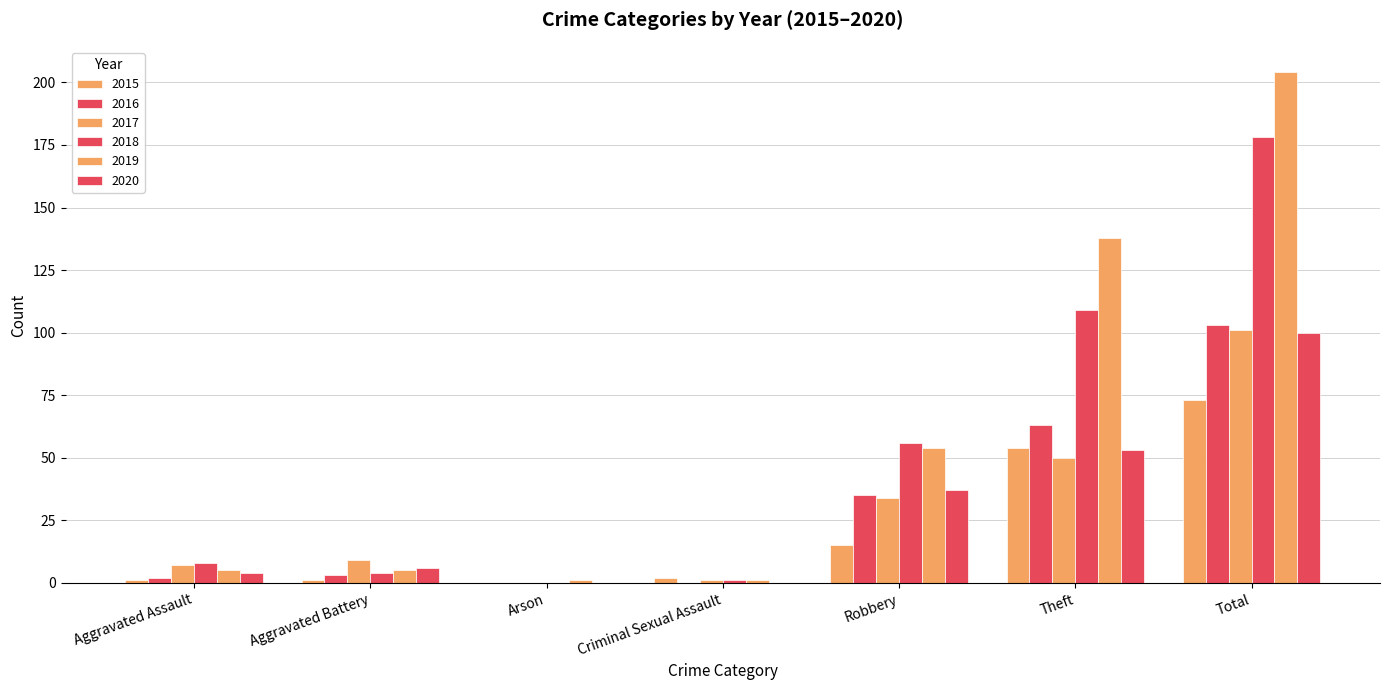

Are the bars horizontal?

No